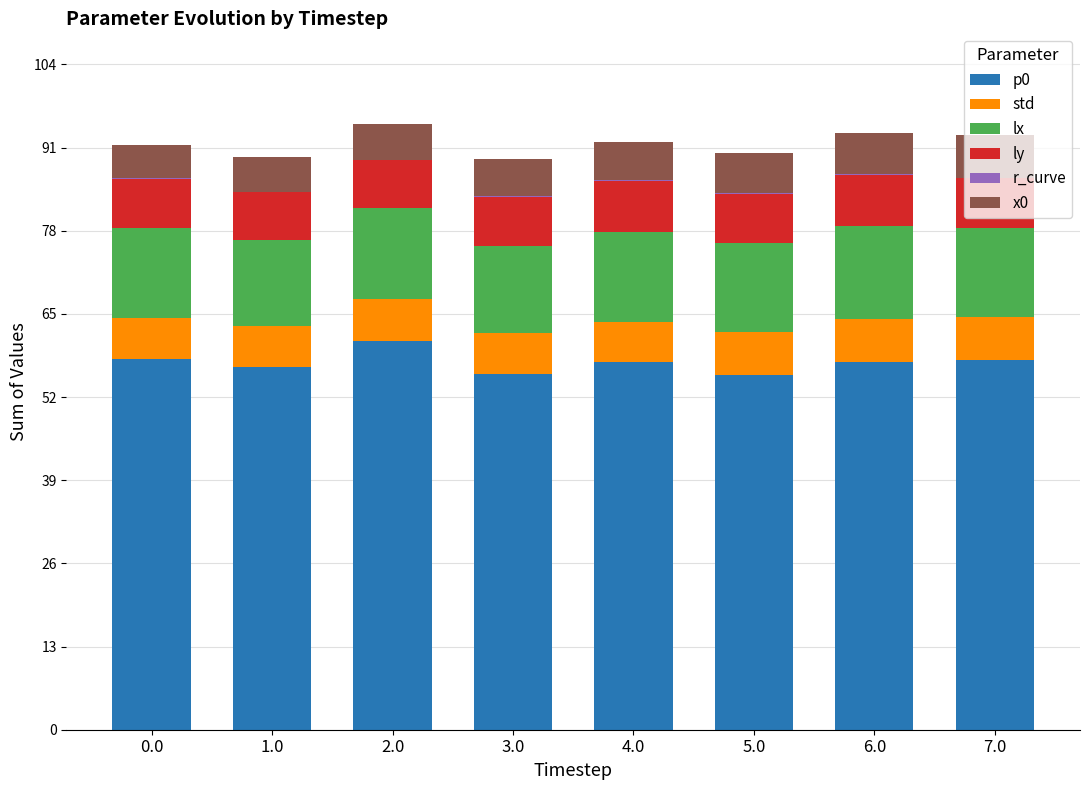

What is the maximum value for p0?

60.7